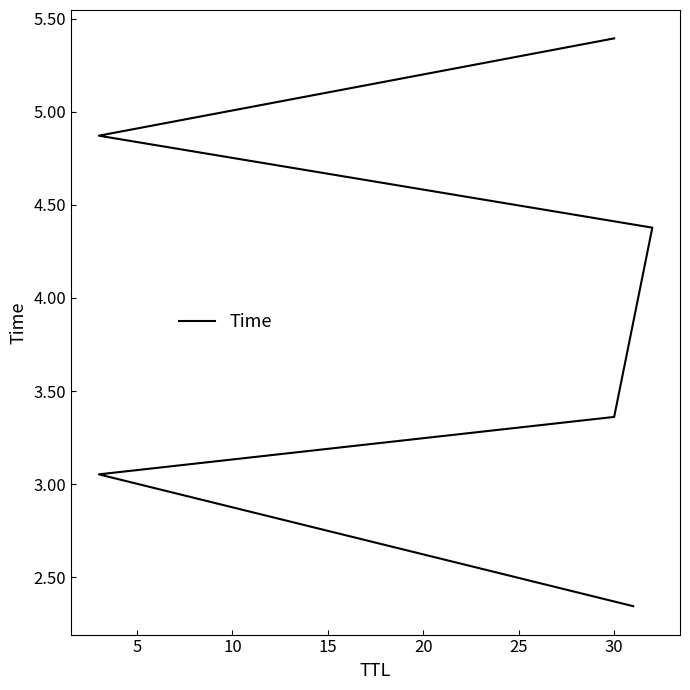

Does the chart have visible grid lines?

No